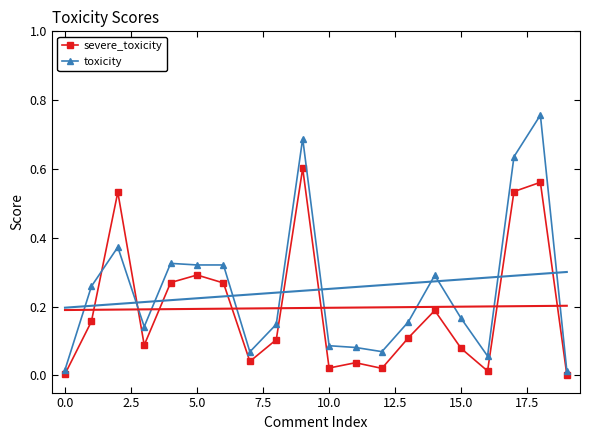

Which series has the largest total across all categories?

toxicity